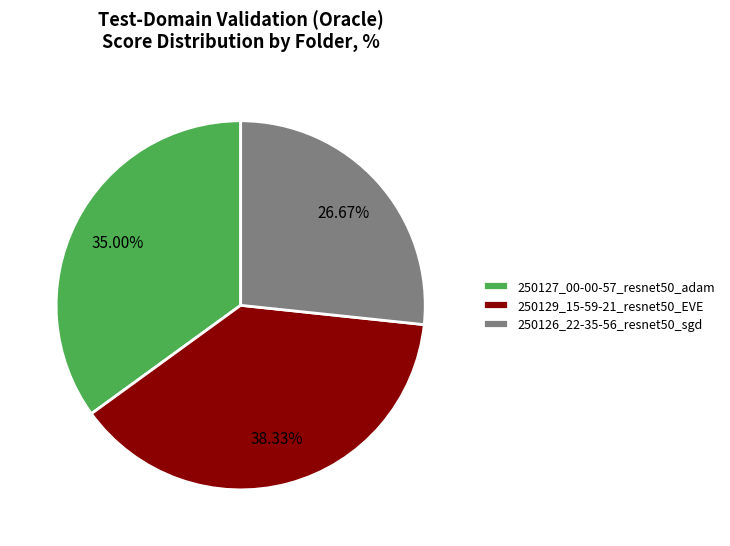

How many segments does this pie chart have?

3